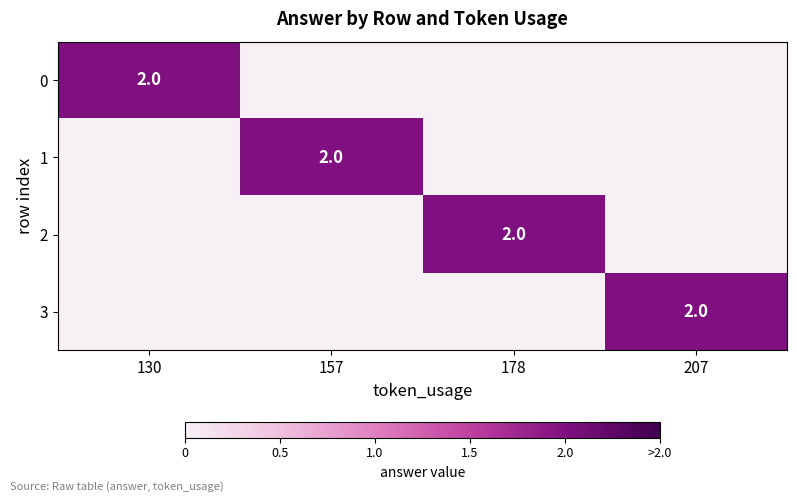

Which has a higher value, 130 or 207?

130